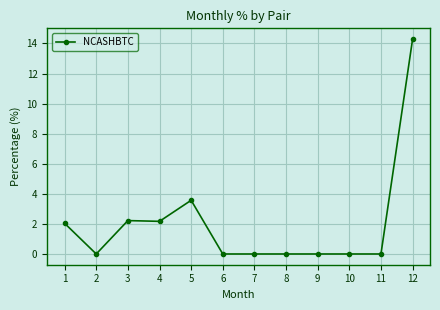

What is the sum of all values?

24.3